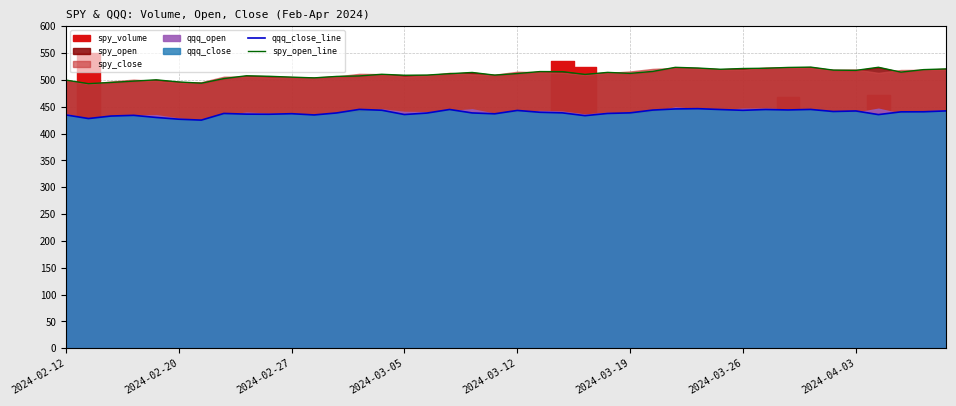

What is the maximum value for qqq_close_line?

446.4